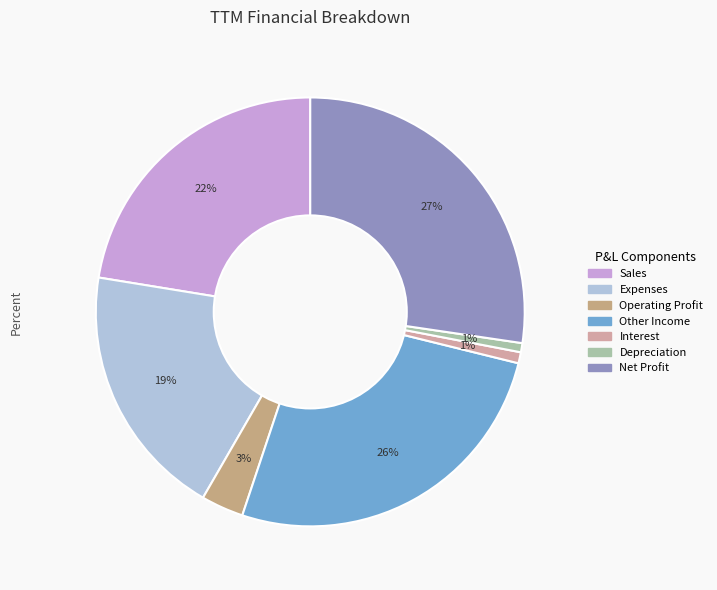

Which slice is the largest?

Net Profit